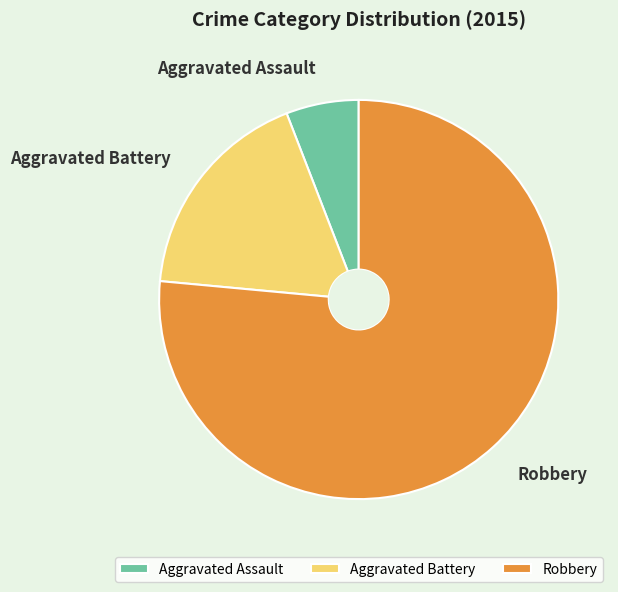

Which category has the biggest portion of the pie?

Robbery